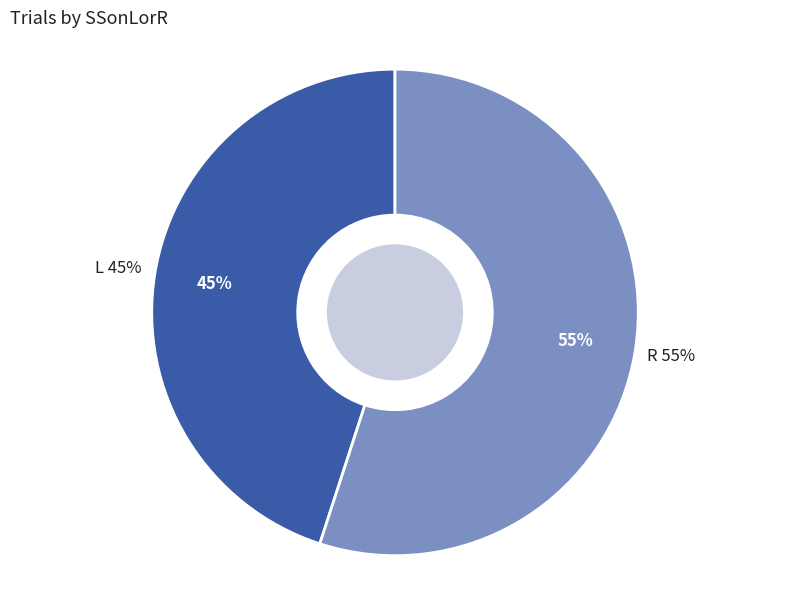

Is it true that R is 55% of the pie?

True